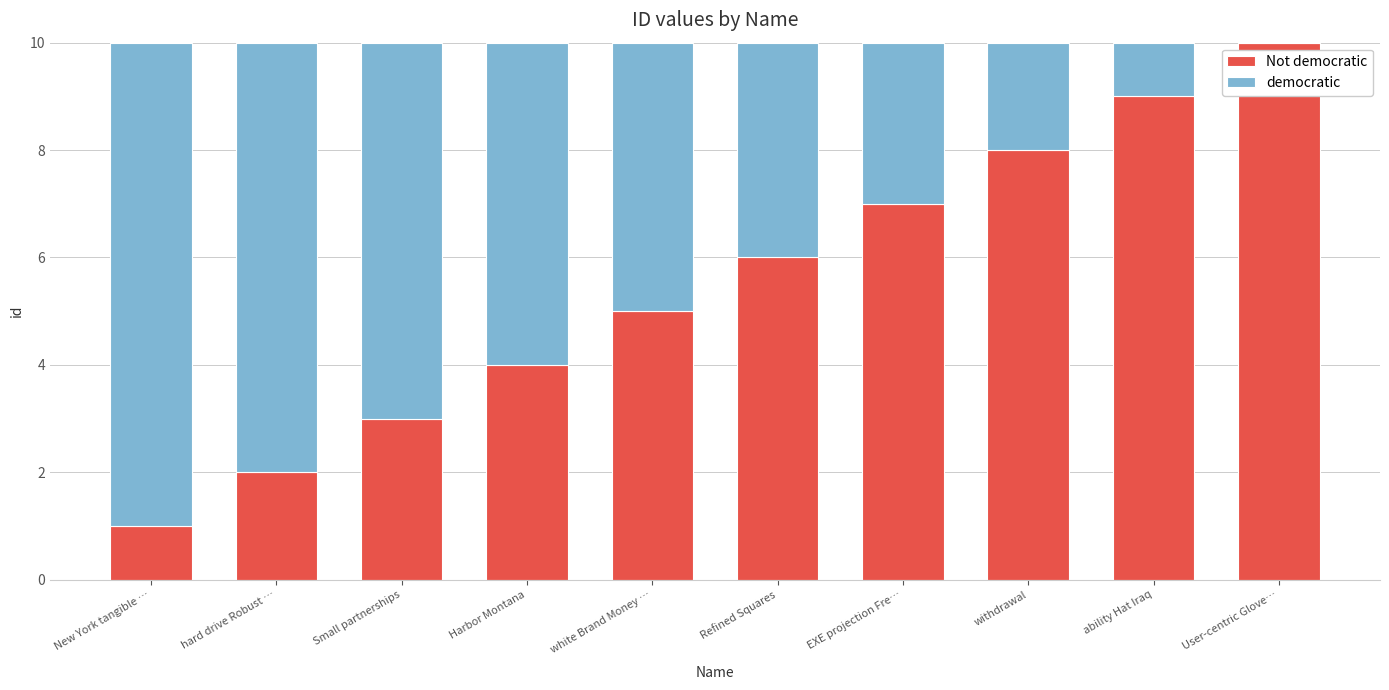

What is the total value across all series at Refined Squares?

10